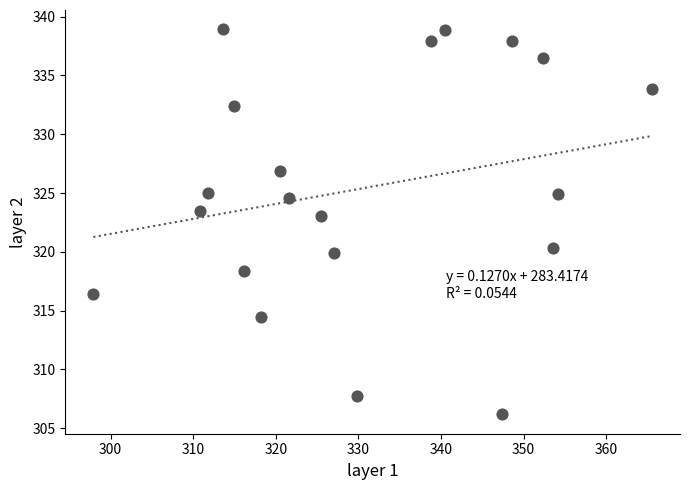

What is the range of X values (max minus min)?

67.6